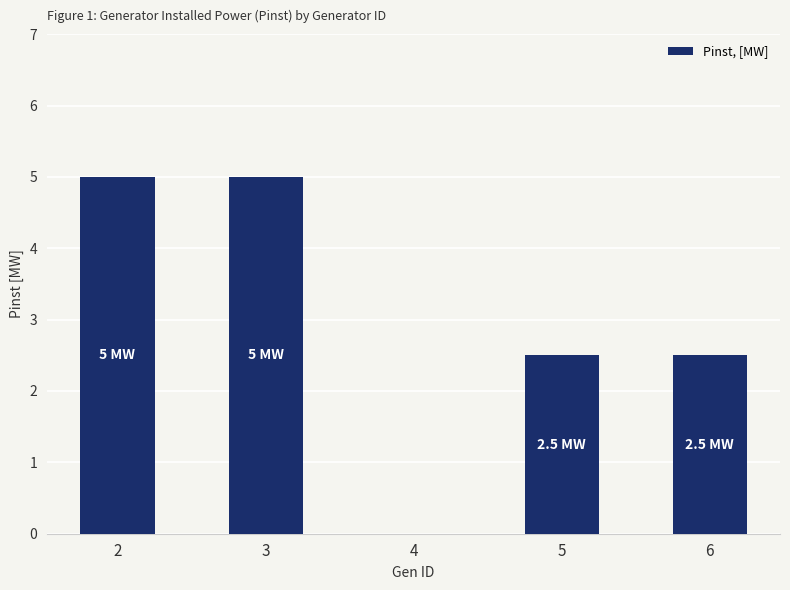

Does the chart contain stacked bars?

No